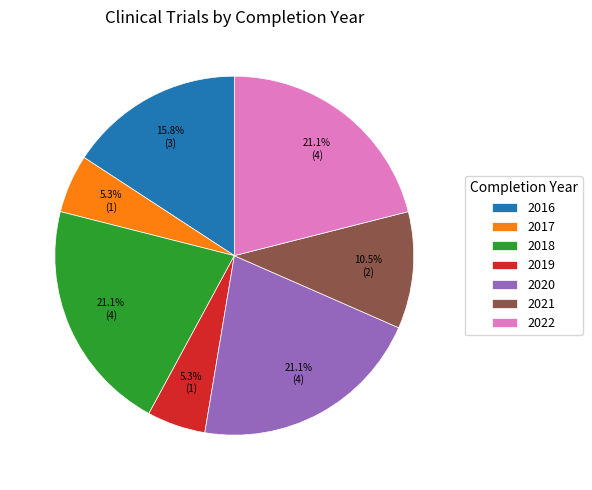

How many segments does this pie chart have?

7